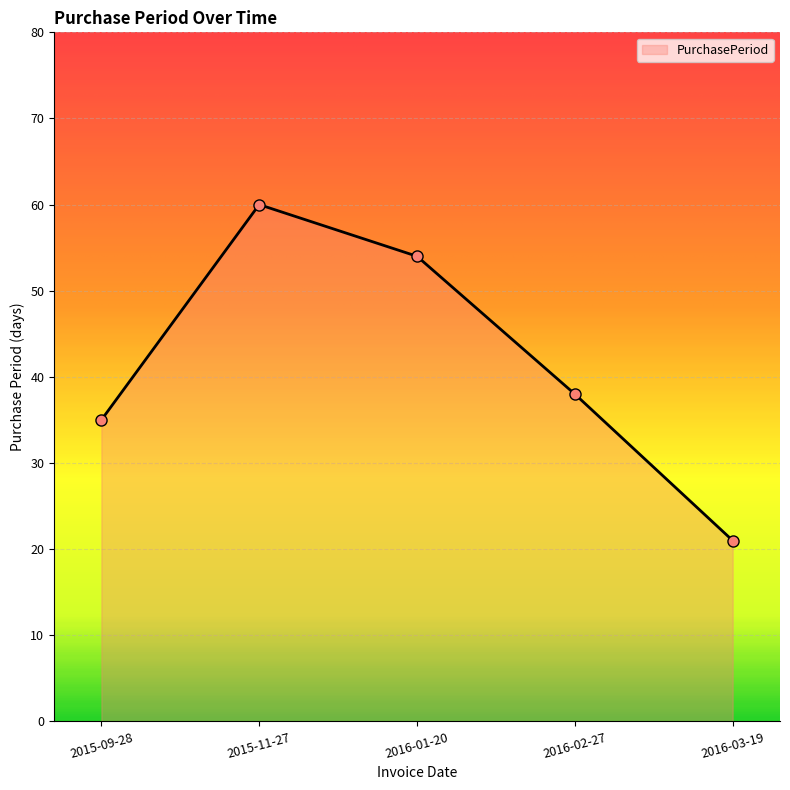

Where does the data first go above 38?

2015-11-27